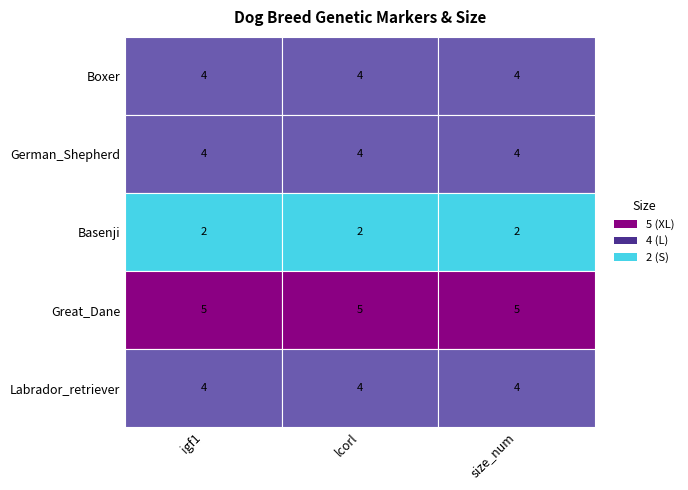

Reading left to right, extract all data points from this chart.

Boxer: 4	4	4
German_Shepherd: 4	4	4
Basenji: 2	2	2
Great_Dane: 5	5	5
Labrador_retriever: 4	4	4